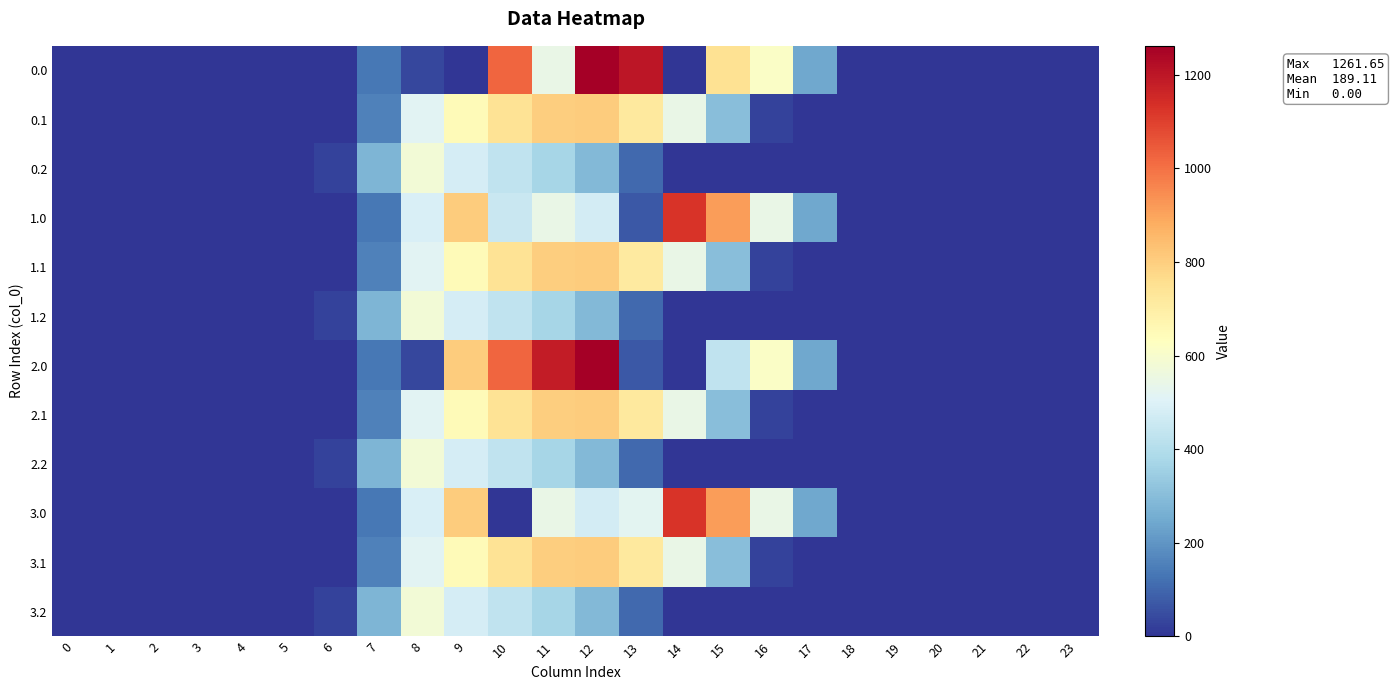

At 21, list the series in order from largest to smallest.

0.0, 0.1, 0.2, 1.0, 1.1, 1.2, 2.0, 2.1, 2.2, 3.0, 3.1, 3.2